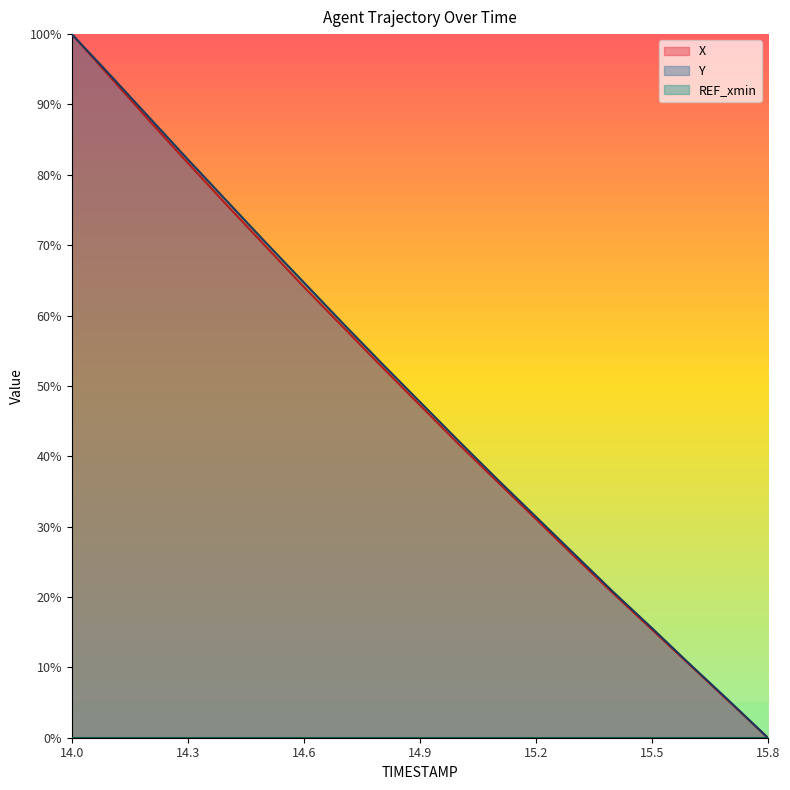

Which series has the largest total across all categories?

Y